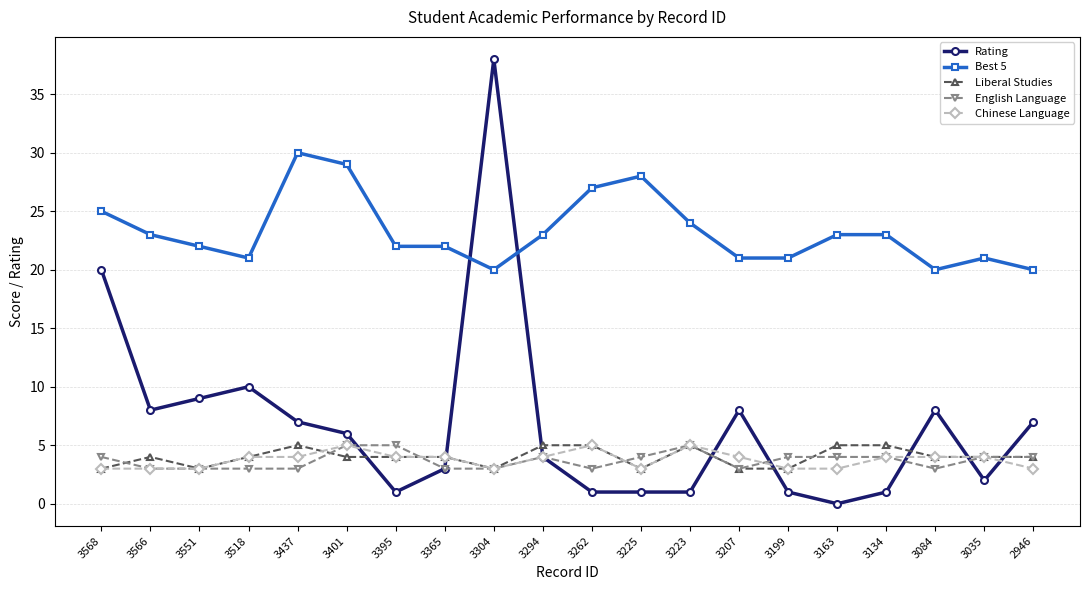

What is the spread (max minus min) of values at 3262?

26